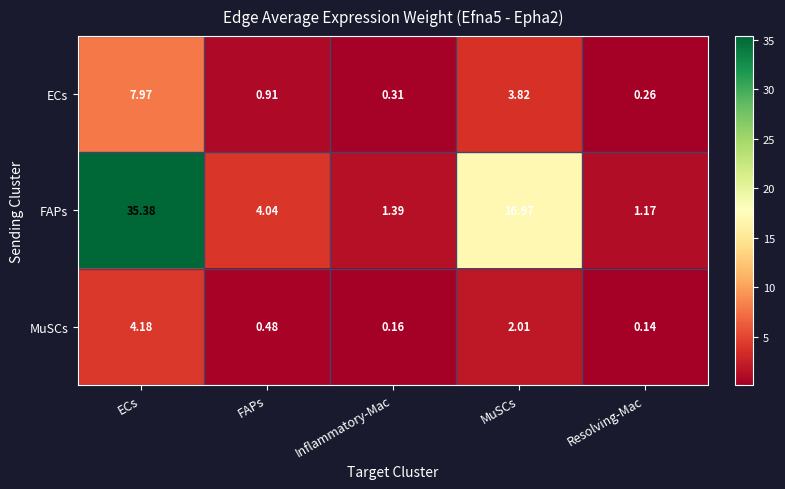

Which label corresponds to the largest value in the chart?

ECs